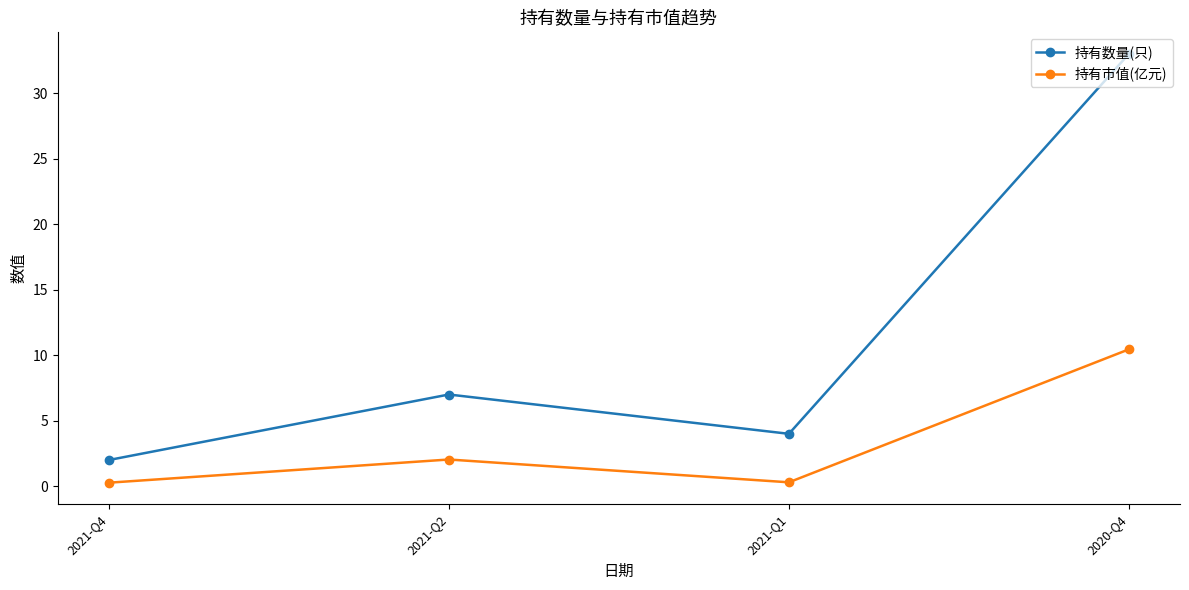

What is the maximum value shown in the chart?

33.0